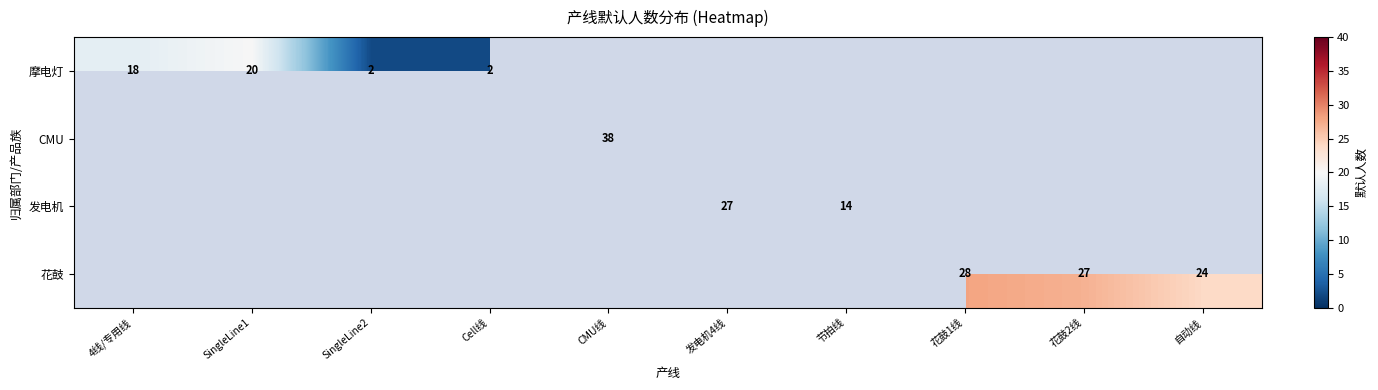

True or false: 花鼓 has a value of 27 at 花鼓2线.

True